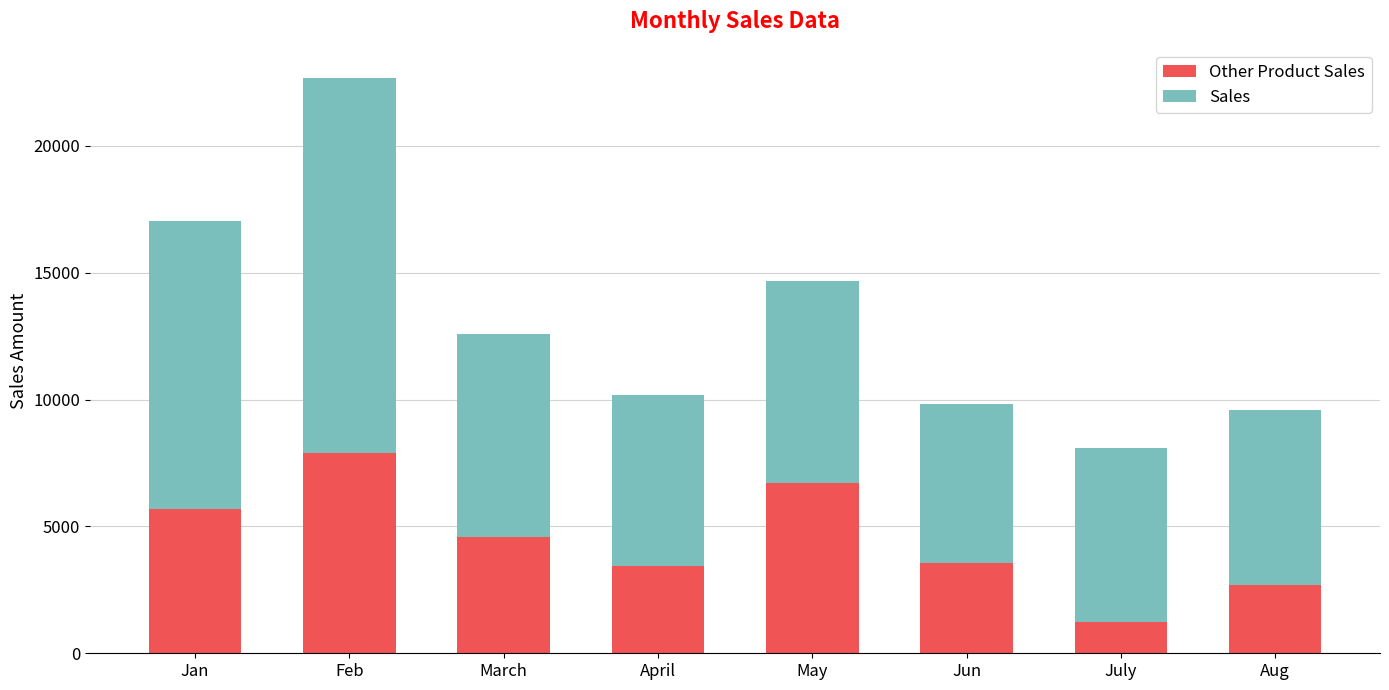

At which category is the sum across all series the highest?

Feb